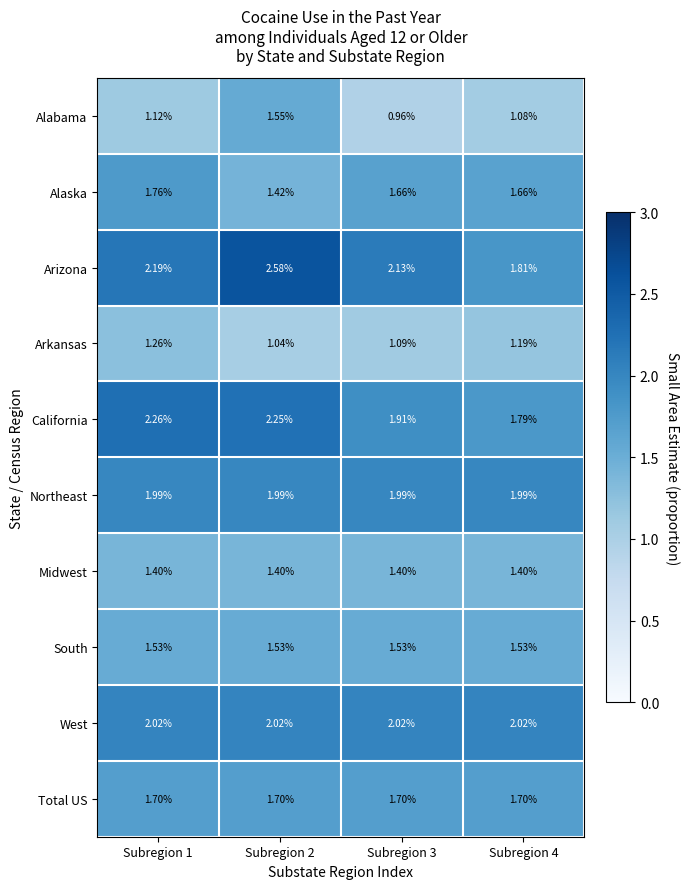

How many series are shown in this chart?

10